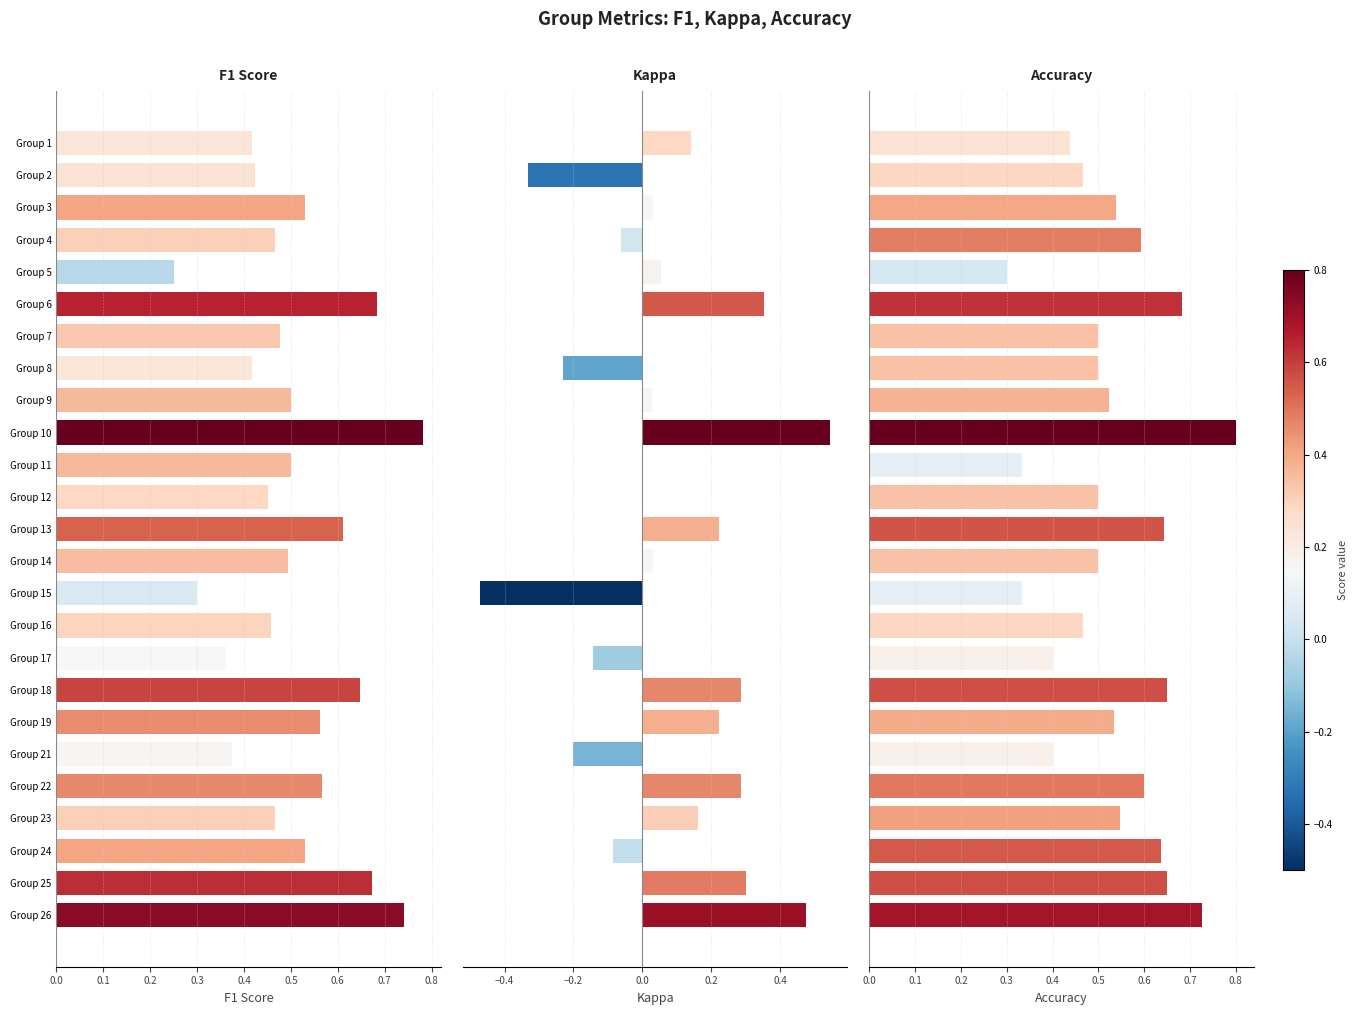

What is the spread (max minus min) of values at Group 17?

0.5